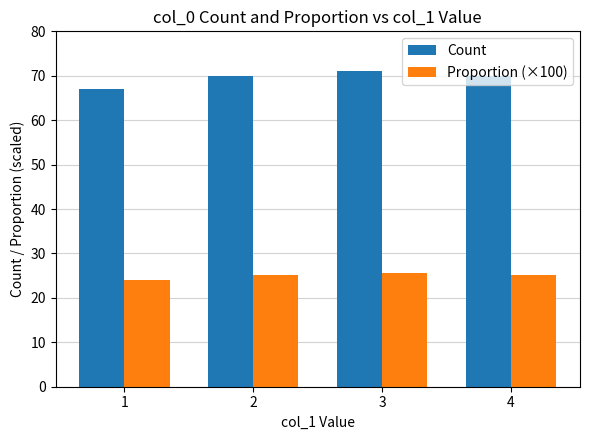

Rank the series by their average value, from highest to lowest.

Count, Proportion (×100)